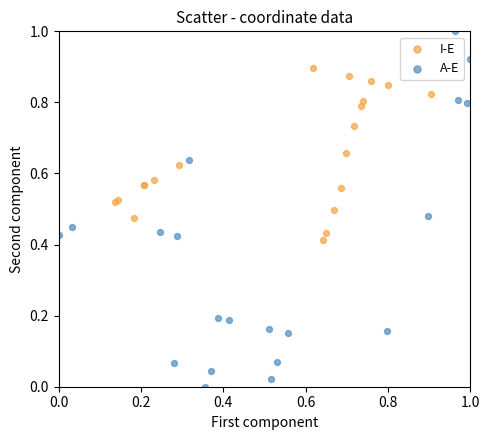

Which series contains the lowest Y value?

A-E